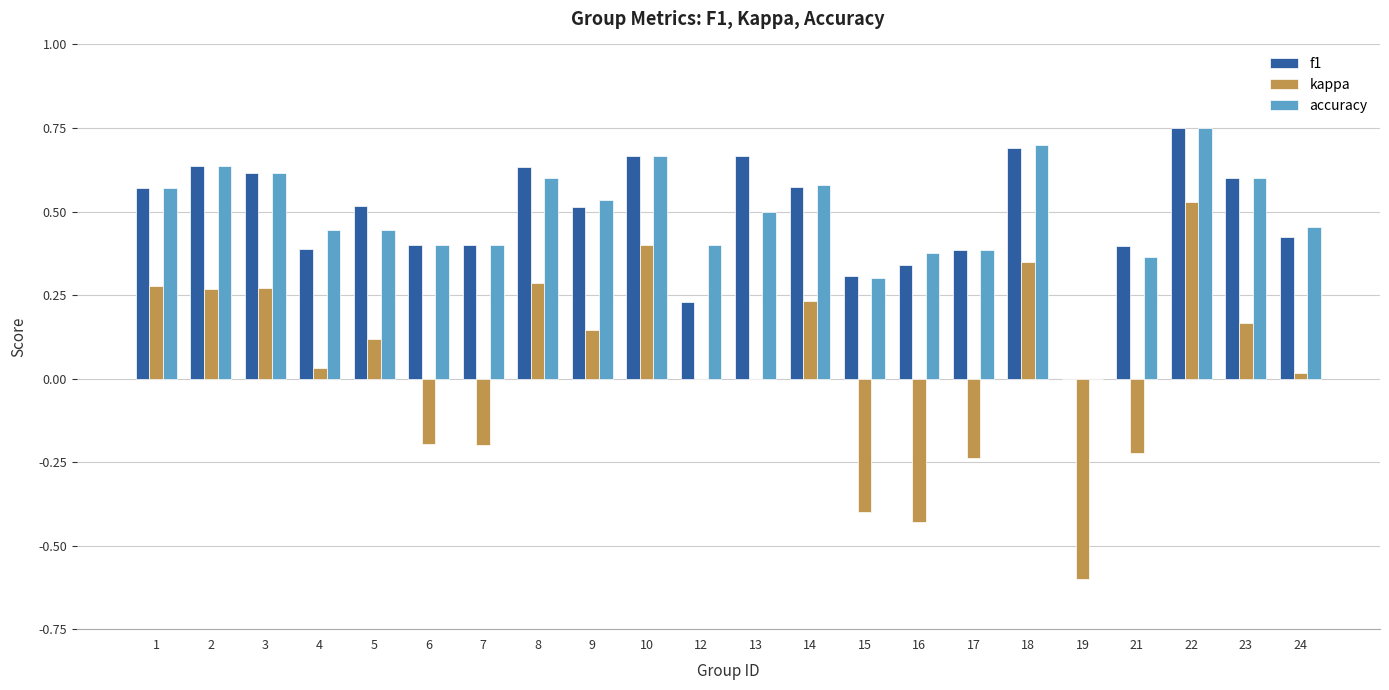

Which category has the highest value across all series?

22